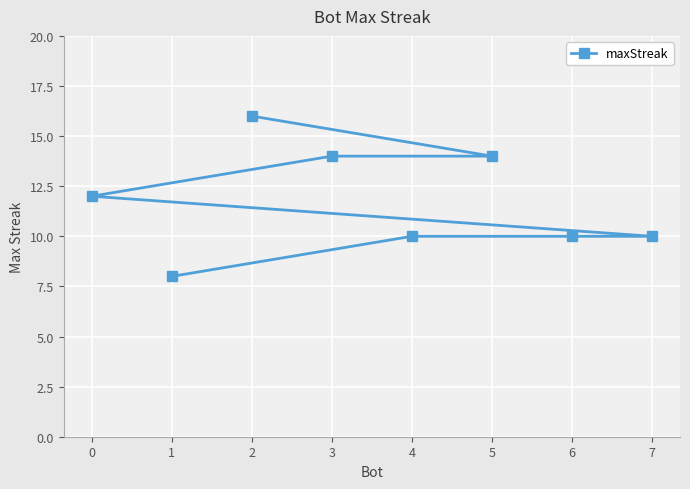

Rank the categories by value from lowest to highest.

1, 7, 6, 4, 0, 5, 3, 2